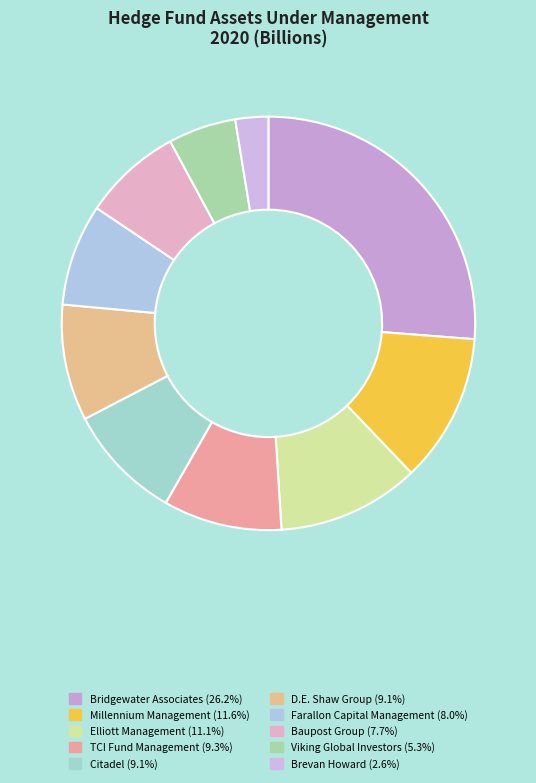

True or false: Millennium Management accounts for 12% of the total.

True